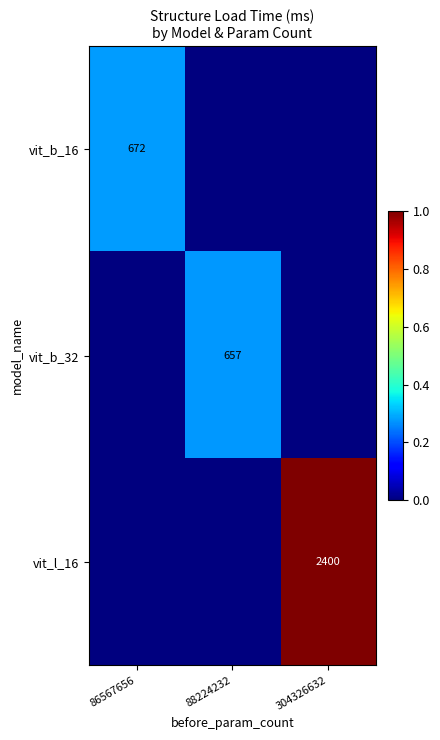

Is the value of vit_b_32 at 88224232 greater than the value of vit_b_16 at 86567656?

No